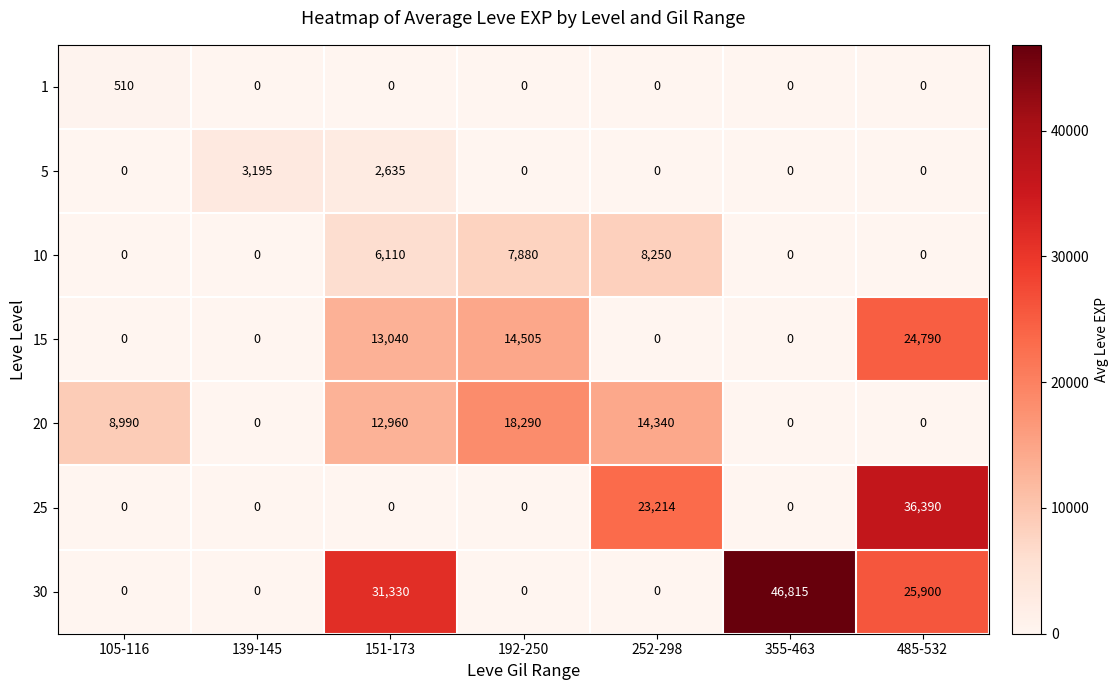

What is the total value across all series at 105-116?

9500